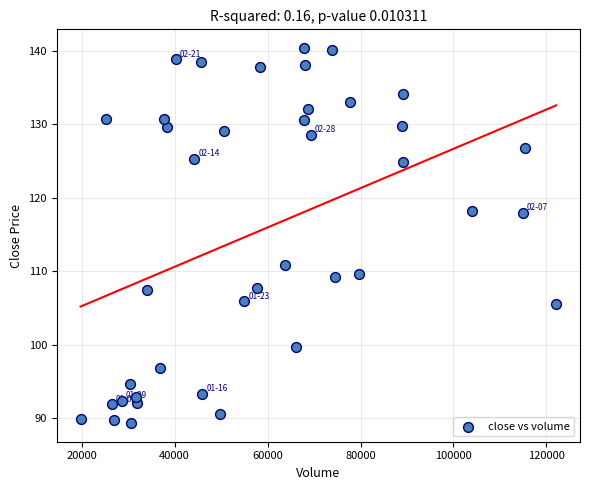

What is the range of X values (max minus min)?

102378.2